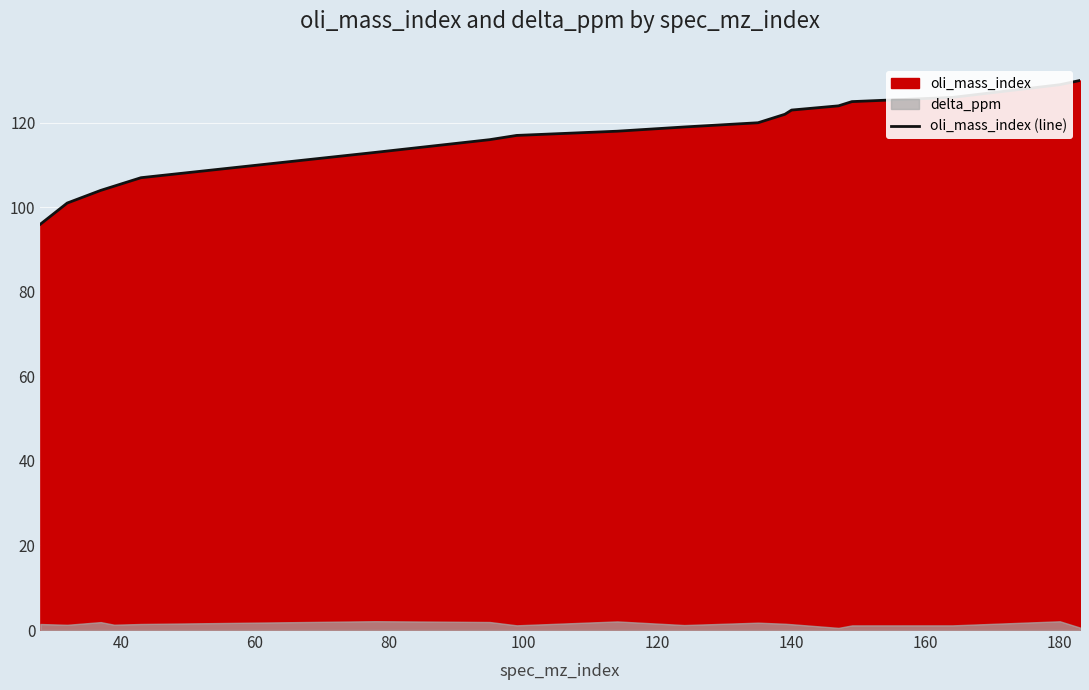

The oli_mass_index (line) series shows 203 at 180. True or false?

False